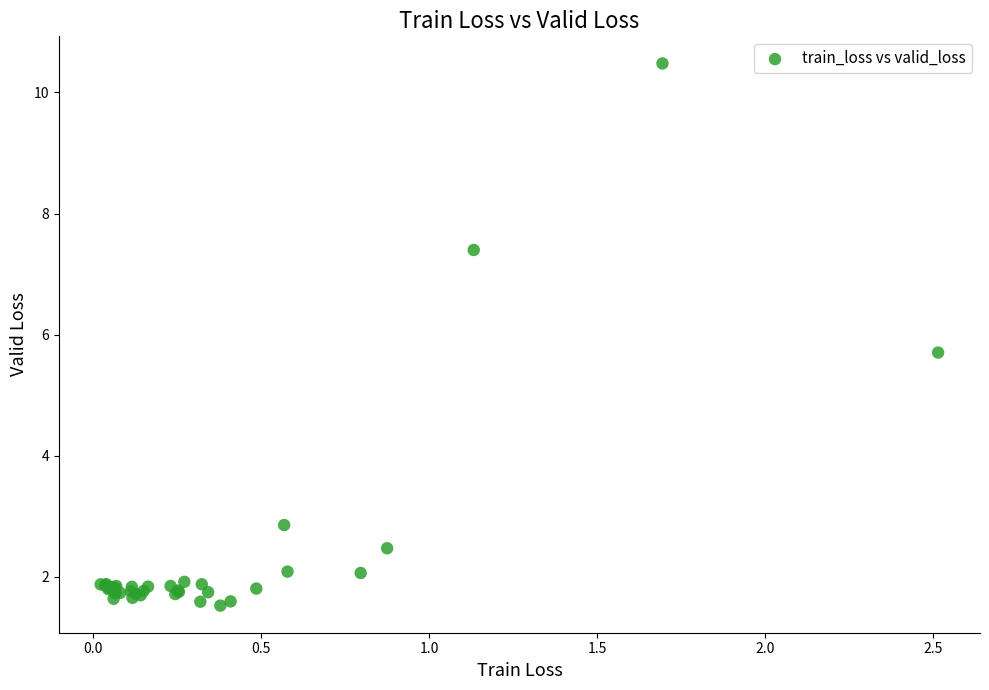

What Y value in the scatter plot is closest to 6?

5.7